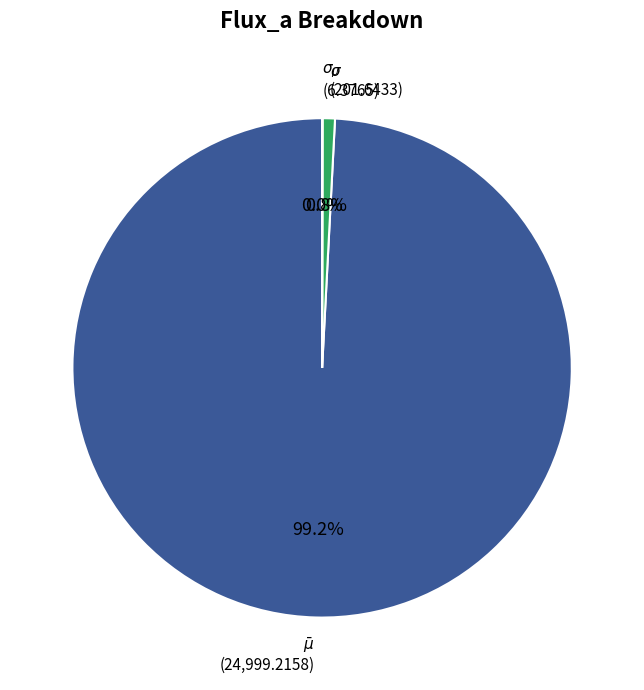

Does any single category account for the majority?

Yes